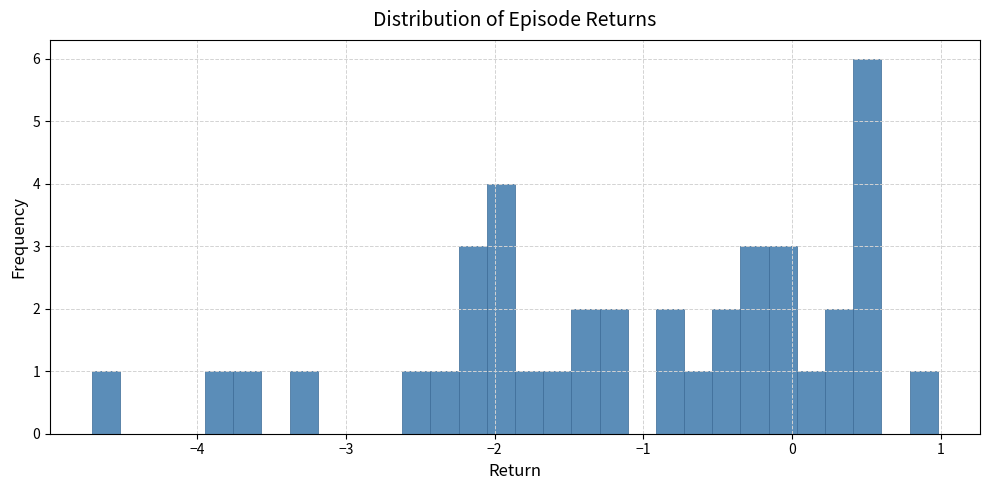

Read against the x-axis, roughly where is the centre of the tallest bar?

0.5